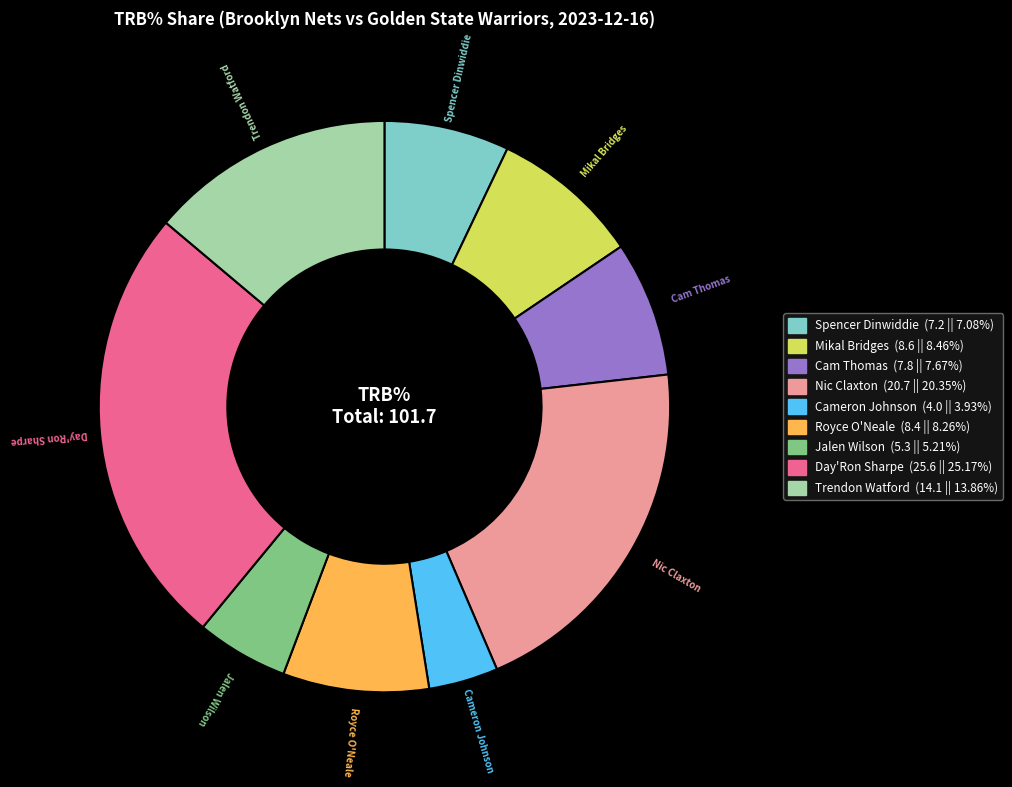

Is there any slice that represents more than half of the pie?

No